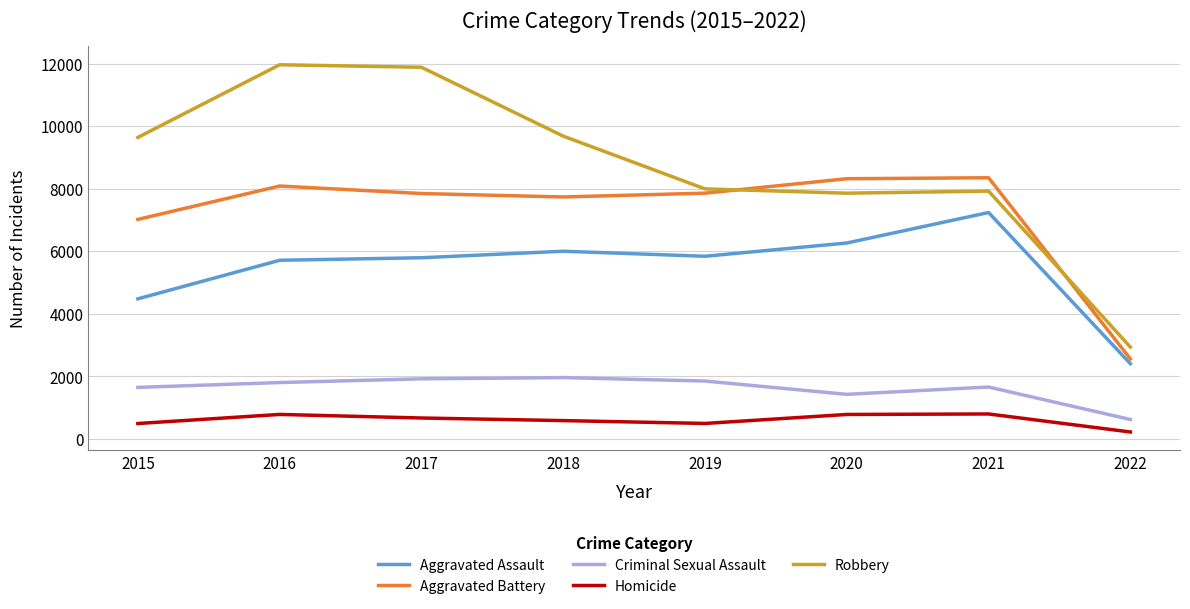

What is the sum of the Criminal Sexual Assault values at 2020 and 2015?

3078